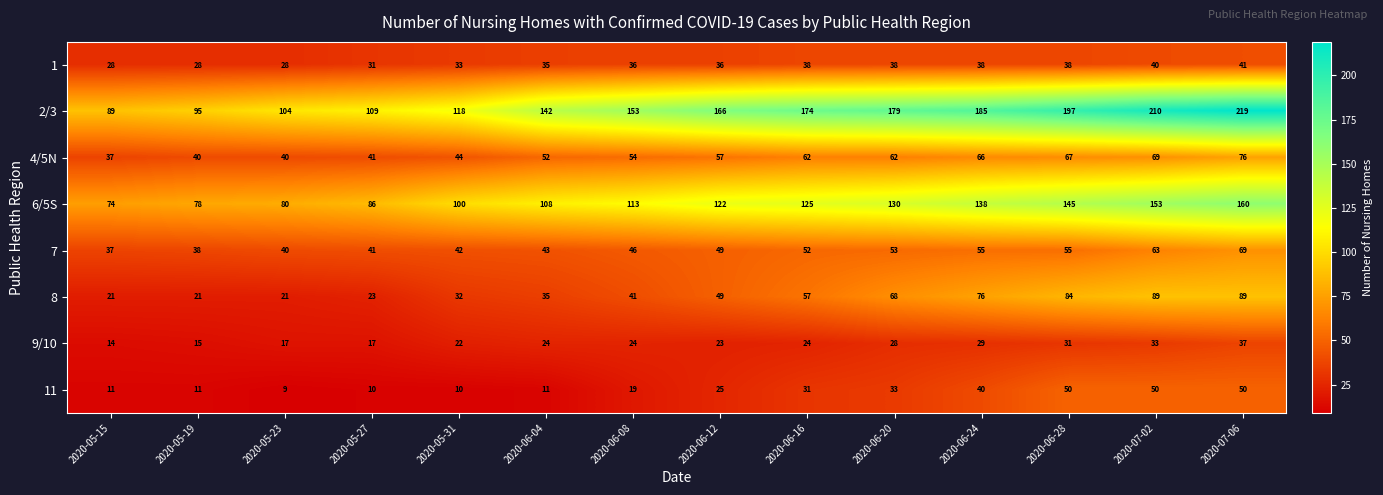

Which label corresponds to the largest value in the chart?

2020-07-06